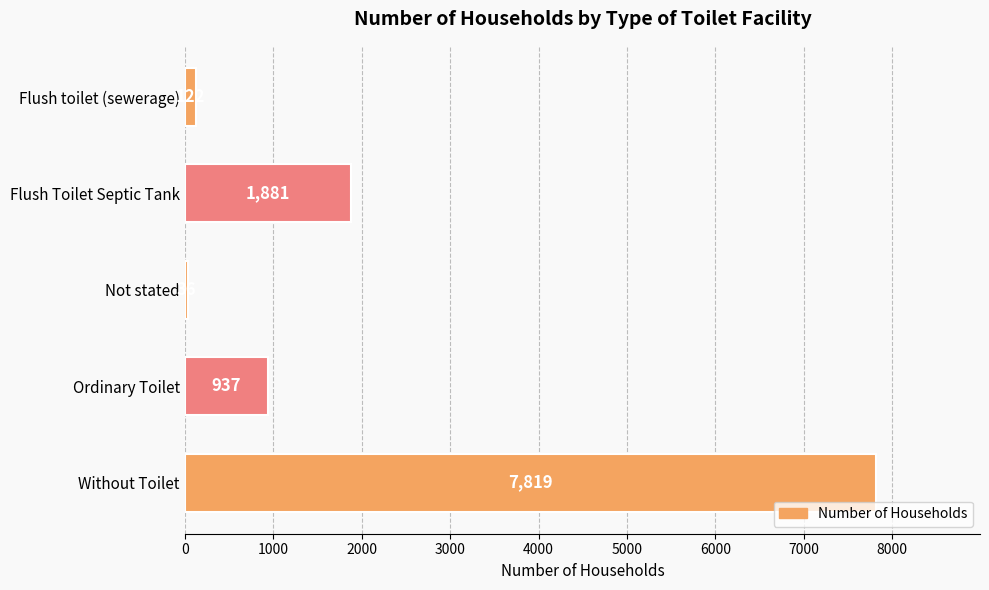

What is the value of the 1st bar from the top?

122